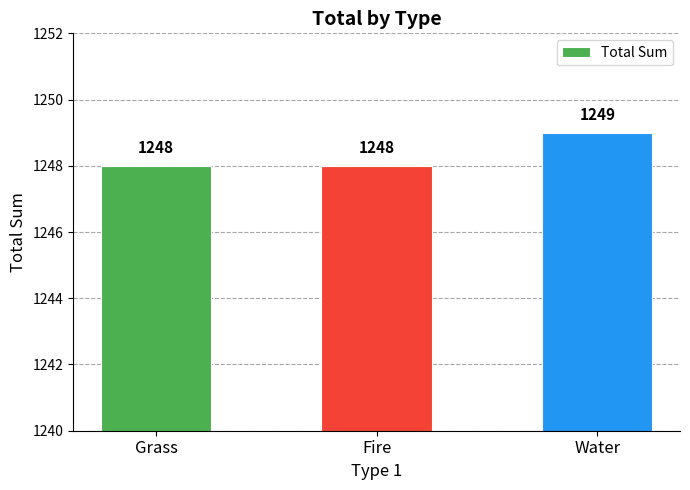

What is the greatest value displayed?

1249